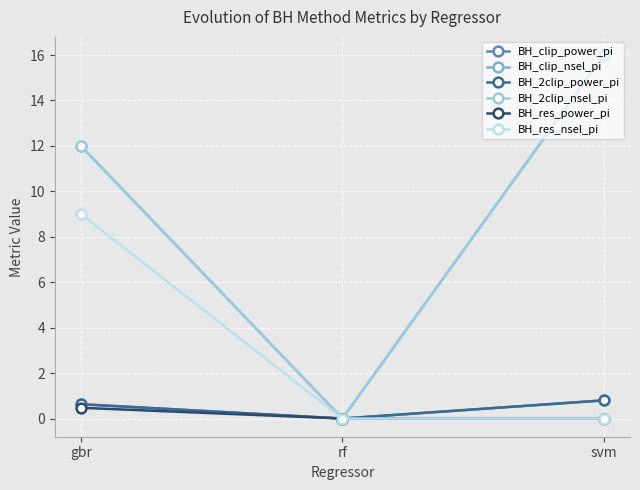

List the series in order of their peak value, lowest first.

BH_res_power_pi, BH_clip_power_pi, BH_2clip_power_pi, BH_res_nsel_pi, BH_clip_nsel_pi, BH_2clip_nsel_pi